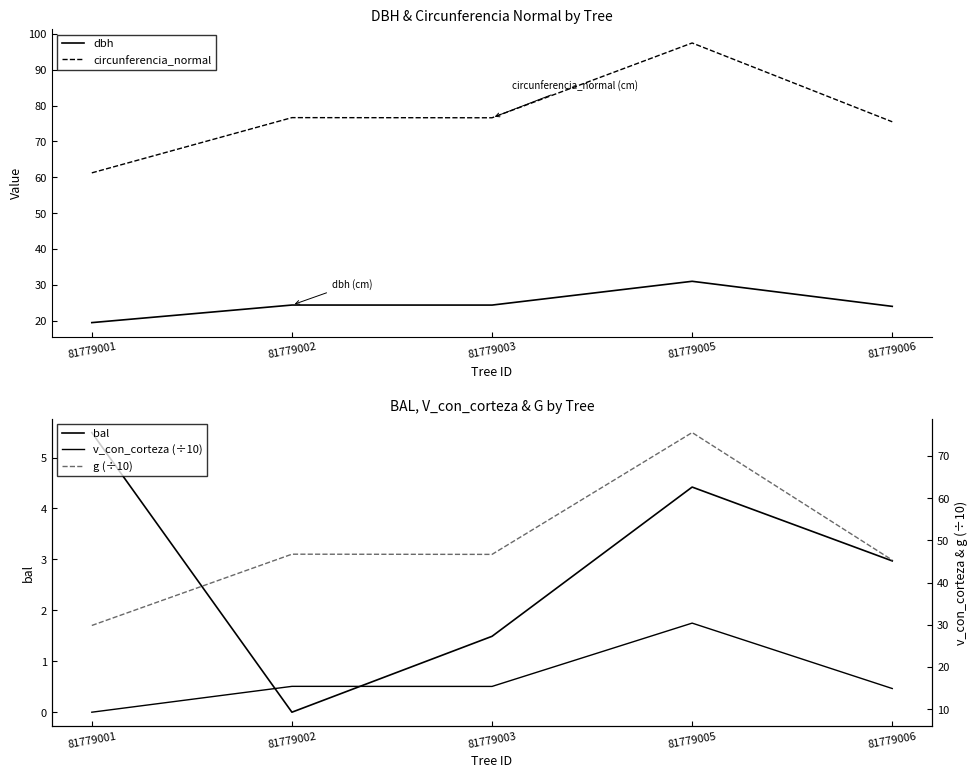

The dbh series shows 12.9 at 81779003. True or false?

False